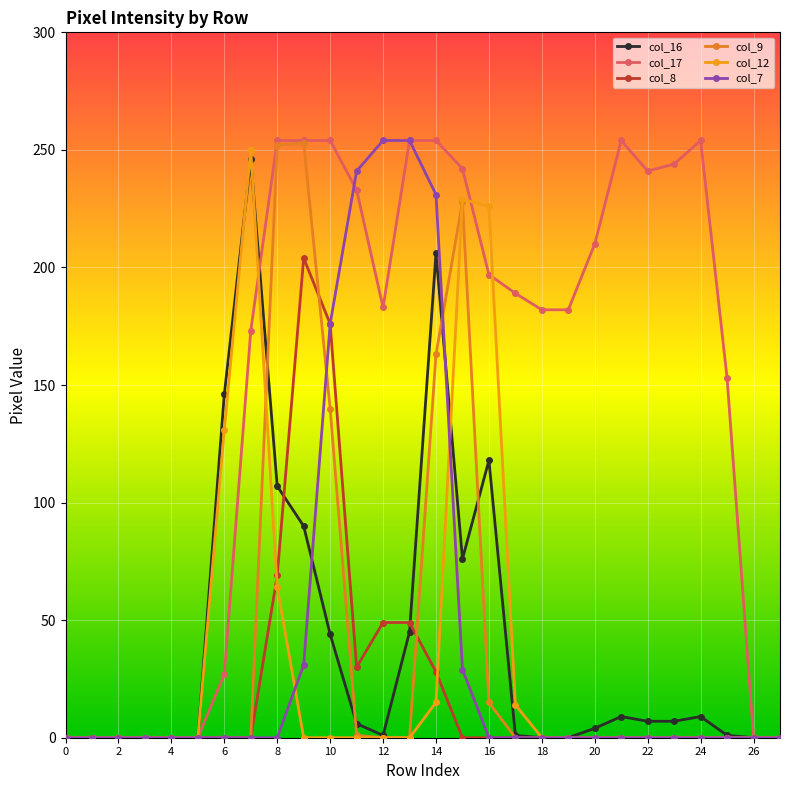

At how many categories does at least one series exceed 35?

20